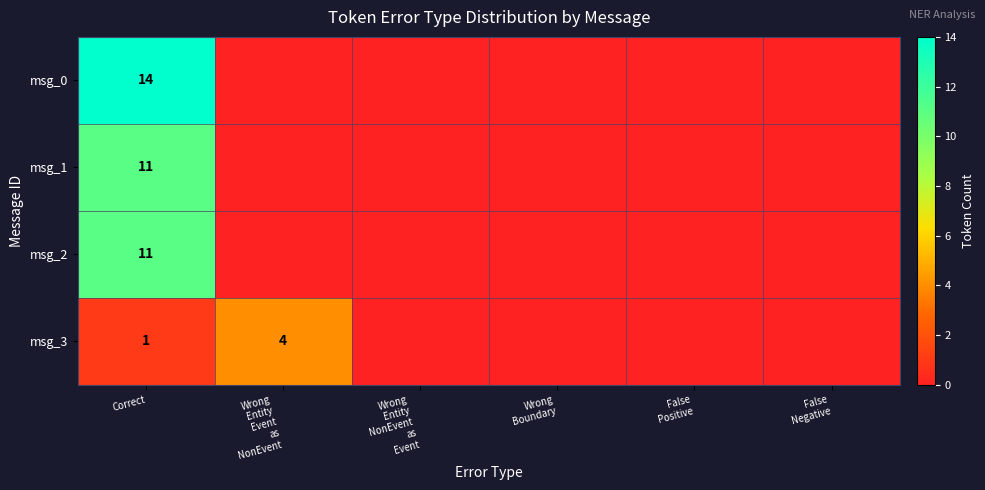

True or false: msg_1 has a value of 11 at Correct.

True